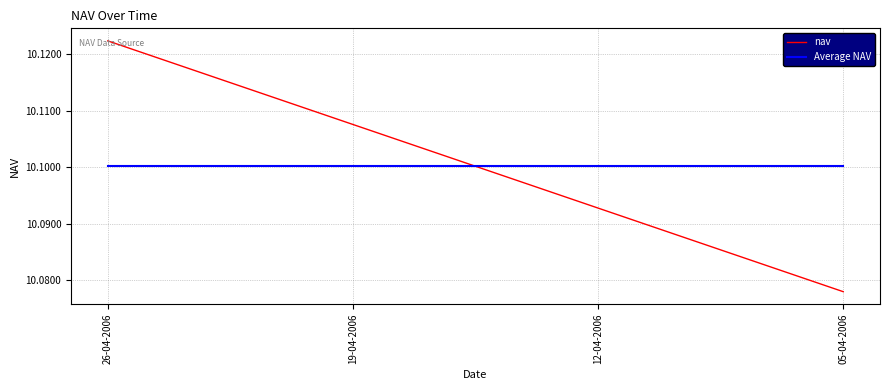

How many lines are shown in the chart?

2